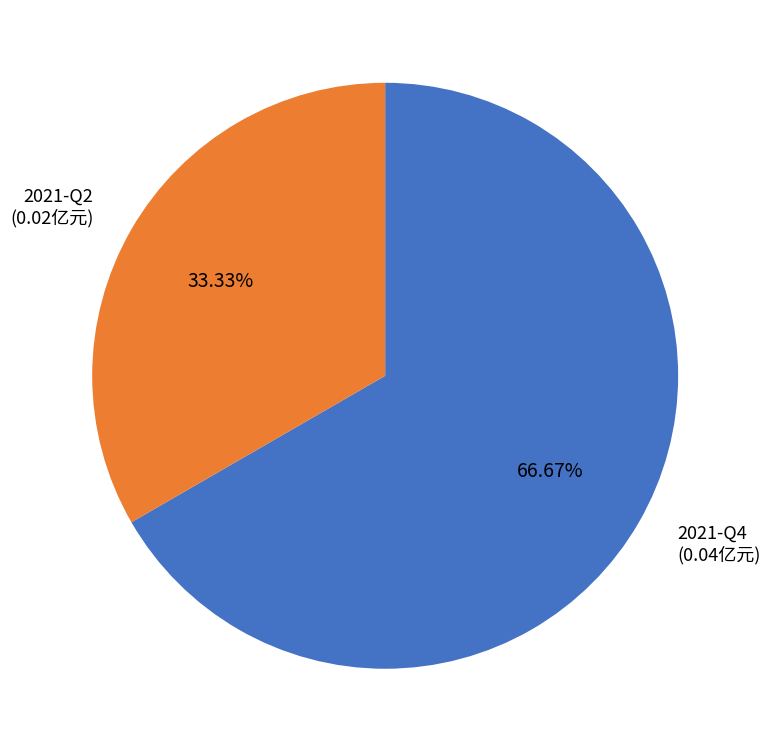

To the nearest percent, what percentage of the pie is 2021-Q4?

67%